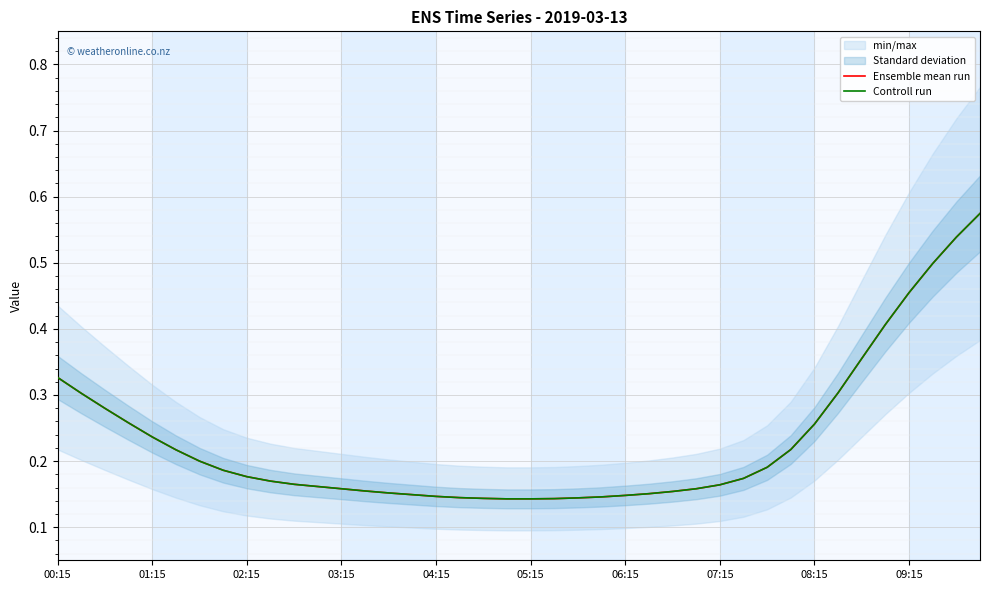

At how many categories does at least one series exceed 0?

40